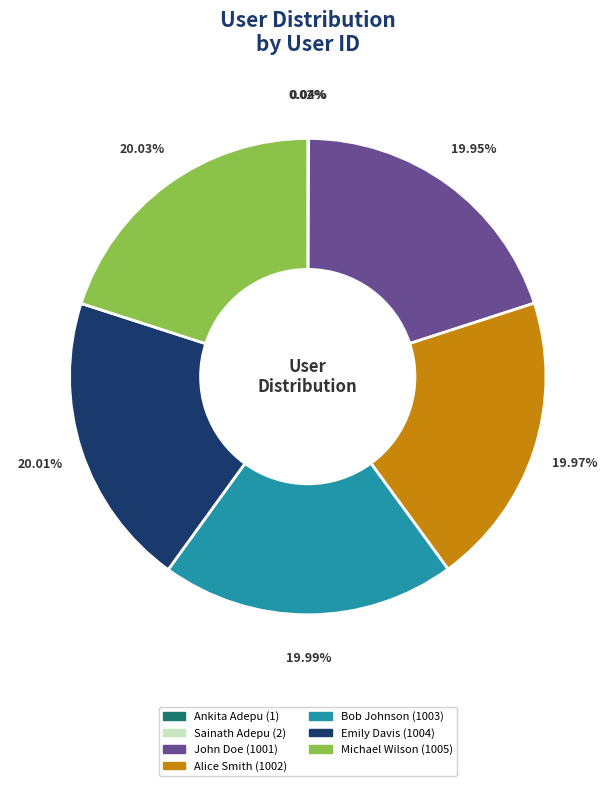

Is there a majority slice in this chart?

No